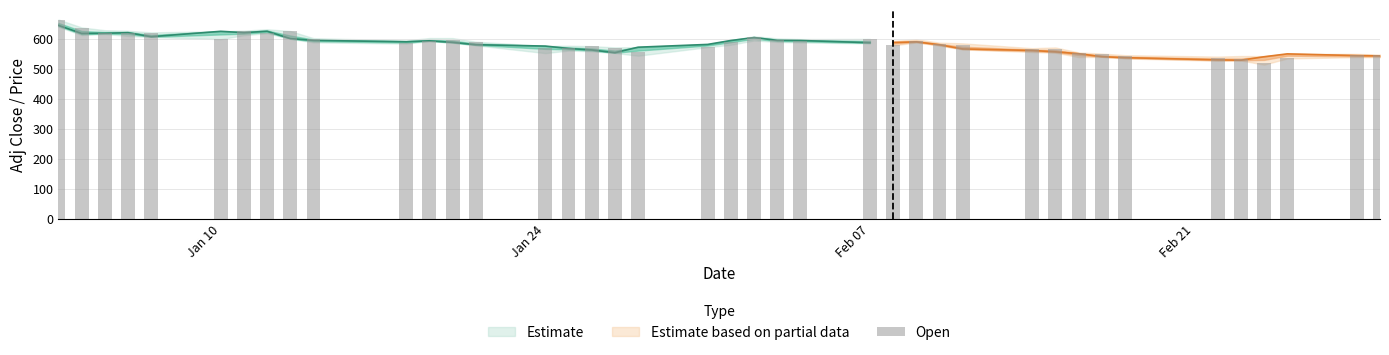

Count the number of categories in the chart.

40